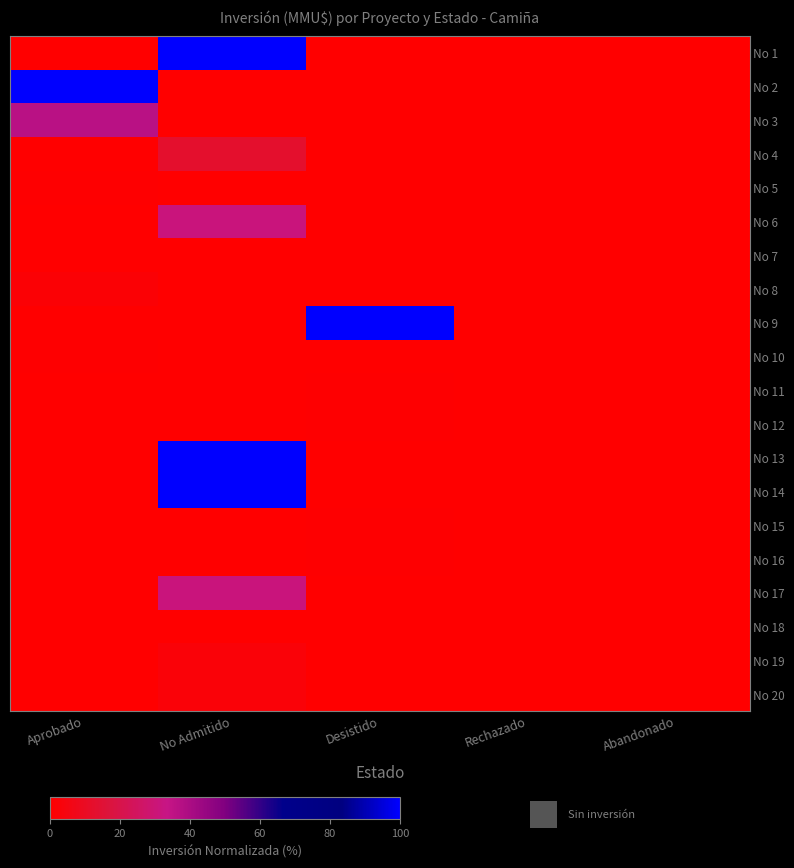

Reading right to left, transcribe all the data shown in this chart.

No 1: Abandonado=0.0	Rechazado=0.0	Desistido=0.0	No Admitido=100.0	Aprobado=0.0
No 2: Abandonado=0.0	Rechazado=0.0	Desistido=0.0	No Admitido=0.0	Aprobado=100.0
No 3: Abandonado=0.0	Rechazado=0.0	Desistido=0.0	No Admitido=0.0	Aprobado=36.5
No 4: Abandonado=0.0	Rechazado=0.0	Desistido=0.0	No Admitido=12.5	Aprobado=0.0
No 5: Abandonado=0.0	Rechazado=0.0	Desistido=0.0	No Admitido=0.0	Aprobado=0.5
No 6: Abandonado=0.0	Rechazado=0.0	Desistido=0.0	No Admitido=31.2	Aprobado=0.0
No 7: Abandonado=0.0	Rechazado=0.0	Desistido=0.0	No Admitido=0.0	Aprobado=0.2
No 8: Abandonado=0.0	Rechazado=0.0	Desistido=0.0	No Admitido=0.0	Aprobado=1.9
No 9: Abandonado=0.0	Rechazado=0.0	Desistido=100.0	No Admitido=0.0	Aprobado=0.0
No 10: Abandonado=0.0	Rechazado=0.0	Desistido=0.0	No Admitido=0.0	Aprobado=0.7
No 11: Abandonado=0.0	Rechazado=0.0	Desistido=0.6	No Admitido=0.0	Aprobado=0.0
No 12: Abandonado=0.0	Rechazado=0.0	Desistido=0.6	No Admitido=0.0	Aprobado=0.0
No 13: Abandonado=0.0	Rechazado=0.0	Desistido=0.0	No Admitido=100.0	Aprobado=0.0
No 14: Abandonado=0.0	Rechazado=0.0	Desistido=0.0	No Admitido=100.0	Aprobado=0.0
No 15: Abandonado=0.0	Rechazado=0.0	Desistido=0.6	No Admitido=0.0	Aprobado=0.0
No 16: Abandonado=0.0	Rechazado=0.0	Desistido=0.6	No Admitido=0.0	Aprobado=0.0
No 17: Abandonado=0.0	Rechazado=0.0	Desistido=0.0	No Admitido=31.2	Aprobado=0.0
No 18: Abandonado=0.0	Rechazado=0.0	Desistido=0.0	No Admitido=0.0	Aprobado=0.0
No 19: Abandonado=0.0	Rechazado=0.0	Desistido=0.0	No Admitido=2.5	Aprobado=0.0
No 20: Abandonado=0.0	Rechazado=0.0	Desistido=0.0	No Admitido=2.5	Aprobado=0.0